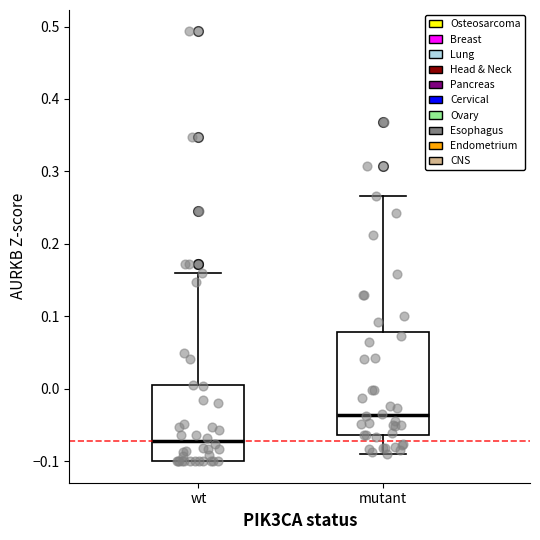

Where does the median line of the box for wt sit on the y-axis? The values are not printed on the chart, so give them approximately, as read against the axis.

-0.07